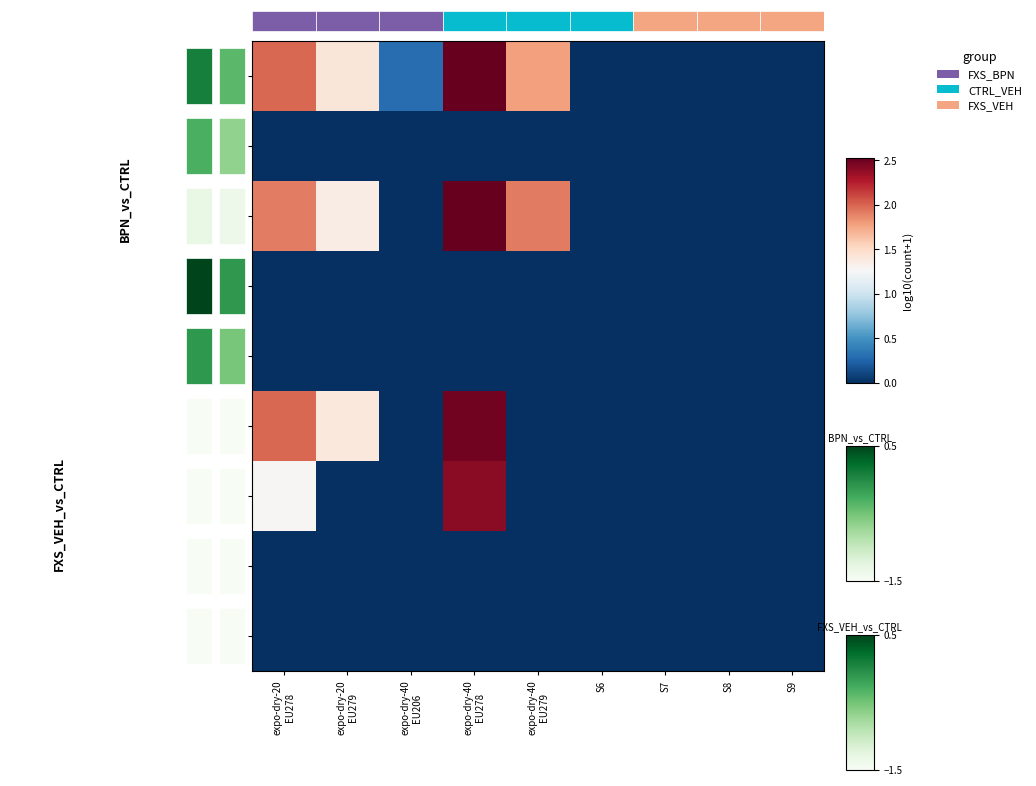

Reading left to right, extract all data points from this chart.

C1: expo-dry-20
EU278=2.0	expo-dry-20
EU279=1.4	expo-dry-40
EU206=0.3	expo-dry-40
EU278=2.5	expo-dry-40
EU279=1.8	S6=0.0	S7=0.0	S8=0.0	S9=0.0
C2: expo-dry-20
EU278=0.0	expo-dry-20
EU279=0.0	expo-dry-40
EU206=0.0	expo-dry-40
EU278=0.0	expo-dry-40
EU279=0.0	S6=0.0	S7=0.0	S8=0.0	S9=0.0
C3: expo-dry-20
EU278=1.9	expo-dry-20
EU279=1.4	expo-dry-40
EU206=0.0	expo-dry-40
EU278=2.5	expo-dry-40
EU279=1.9	S6=0.0	S7=0.0	S8=0.0	S9=0.0
C4: expo-dry-20
EU278=0.0	expo-dry-20
EU279=0.0	expo-dry-40
EU206=0.0	expo-dry-40
EU278=0.0	expo-dry-40
EU279=0.0	S6=0.0	S7=0.0	S8=0.0	S9=0.0
C5: expo-dry-20
EU278=0.0	expo-dry-20
EU279=0.0	expo-dry-40
EU206=0.0	expo-dry-40
EU278=0.0	expo-dry-40
EU279=0.0	S6=0.0	S7=0.0	S8=0.0	S9=0.0
C6: expo-dry-20
EU278=2.0	expo-dry-20
EU279=1.4	expo-dry-40
EU206=0.0	expo-dry-40
EU278=2.5	expo-dry-40
EU279=0.0	S6=0.0	S7=0.0	S8=0.0	S9=0.0
C7: expo-dry-20
EU278=1.3	expo-dry-20
EU279=0.0	expo-dry-40
EU206=0.0	expo-dry-40
EU278=2.4	expo-dry-40
EU279=0.0	S6=0.0	S7=0.0	S8=0.0	S9=0.0
C8: expo-dry-20
EU278=0.0	expo-dry-20
EU279=0.0	expo-dry-40
EU206=0.0	expo-dry-40
EU278=0.0	expo-dry-40
EU279=0.0	S6=0.0	S7=0.0	S8=0.0	S9=0.0
C9: expo-dry-20
EU278=0.0	expo-dry-20
EU279=0.0	expo-dry-40
EU206=0.0	expo-dry-40
EU278=0.0	expo-dry-40
EU279=0.0	S6=0.0	S7=0.0	S8=0.0	S9=0.0